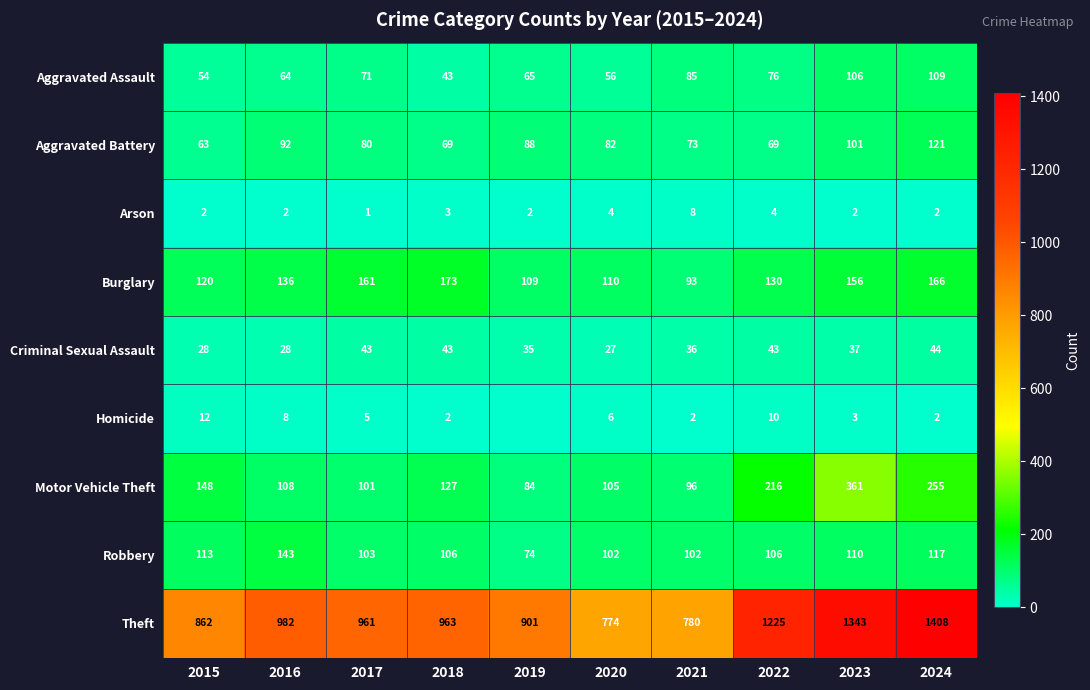

At which label does Theft first exceed 963?

2016